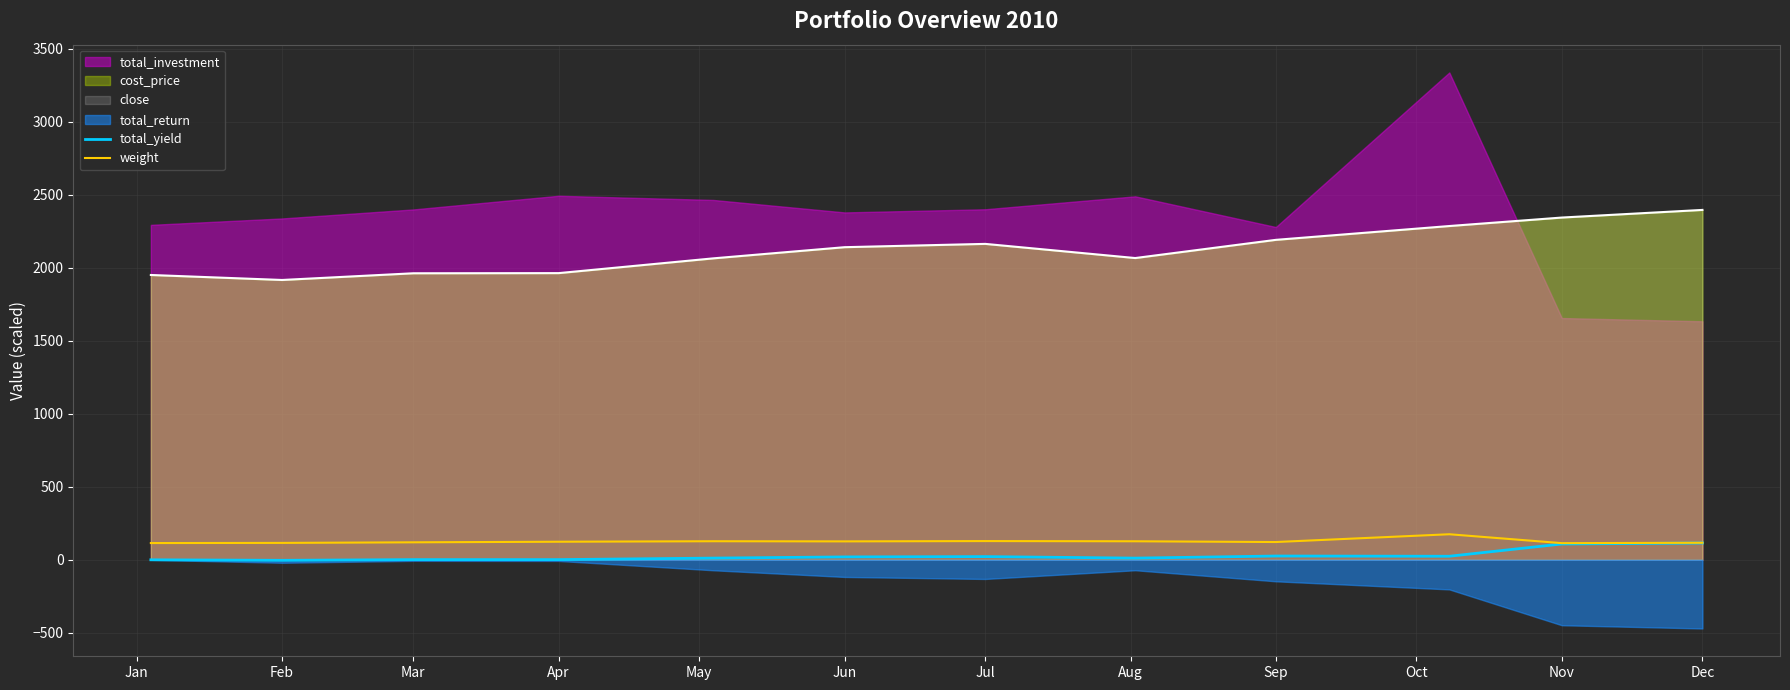

What is the maximum value for total_yield?

115.2